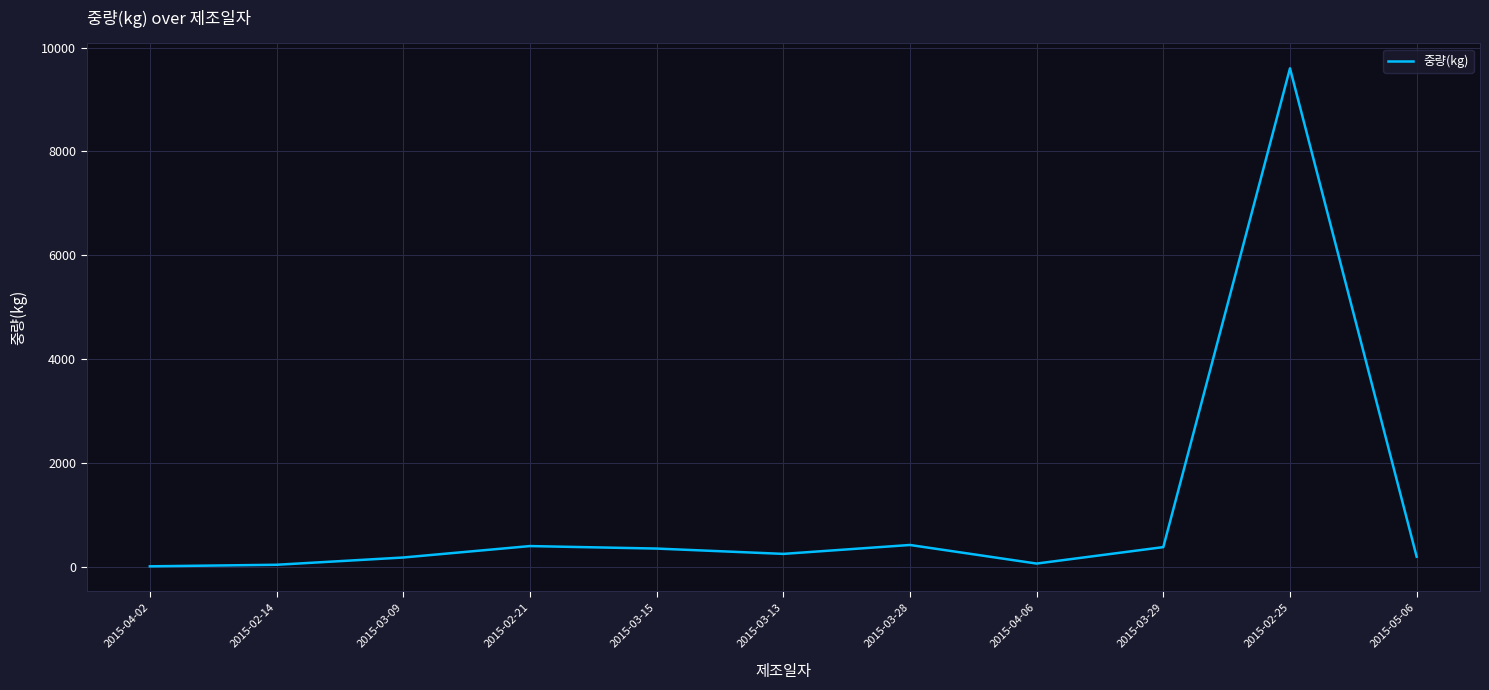

True or false: there are more than 0 points higher than both neighbors.

True